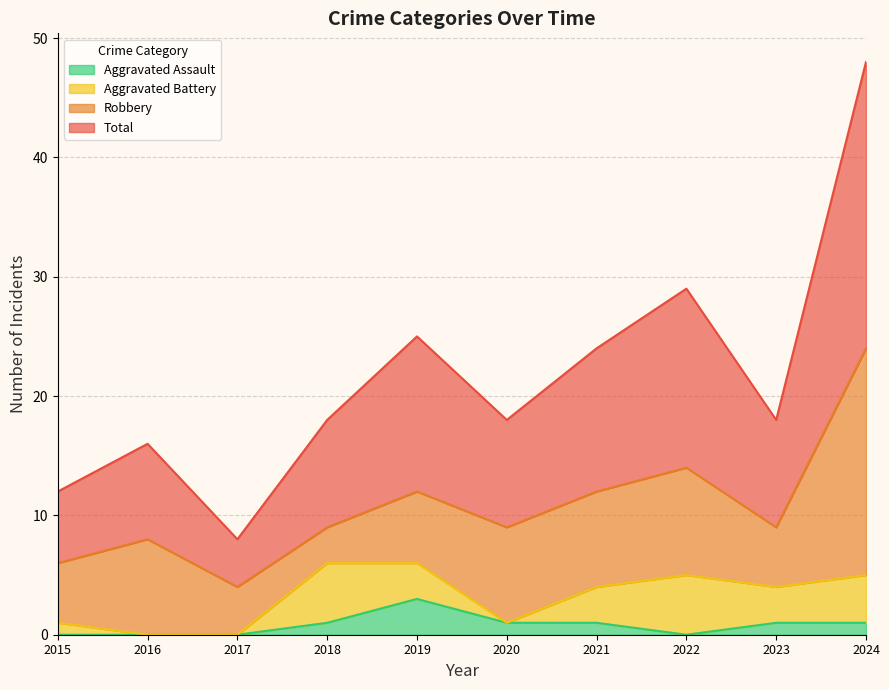

What is the maximum value for Aggravated Assault?

3